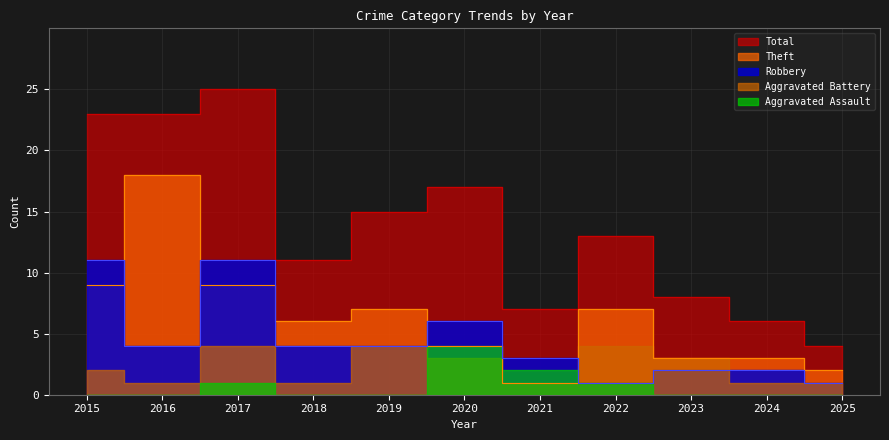

At which label is Robbery closest to 6?

2020